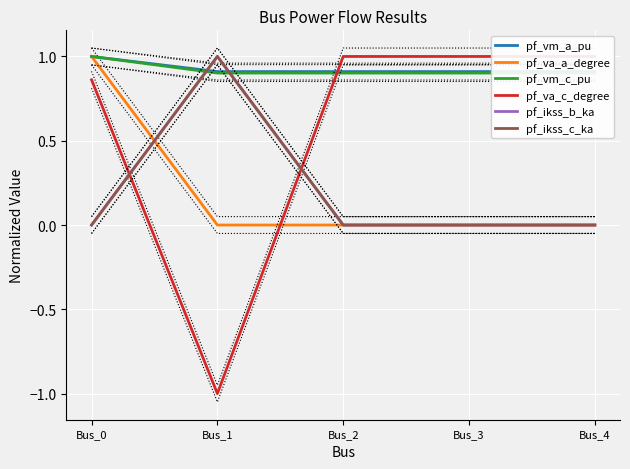

What is the maximum value shown in the chart?

1.0